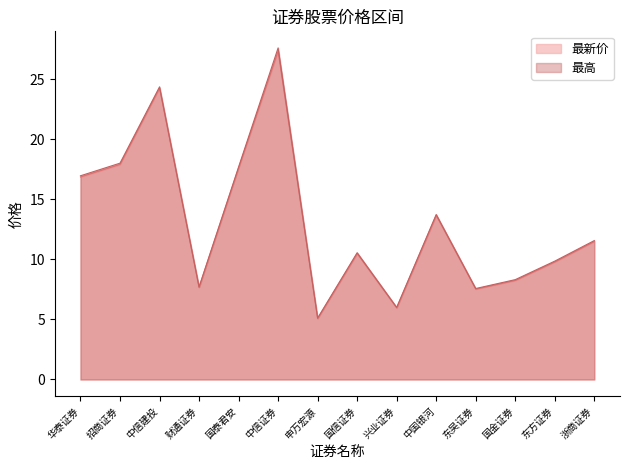

In 最高, how many points are higher than both neighbors (excluding endpoints)?

4